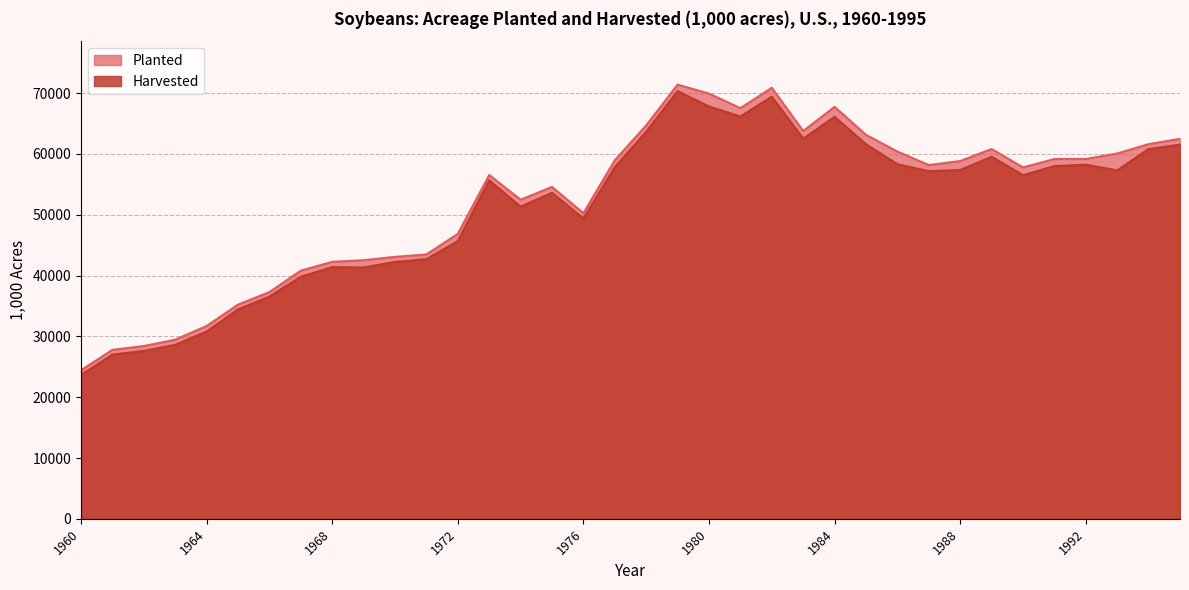

The Harvested series shows 28615 at 1963. True or false?

True